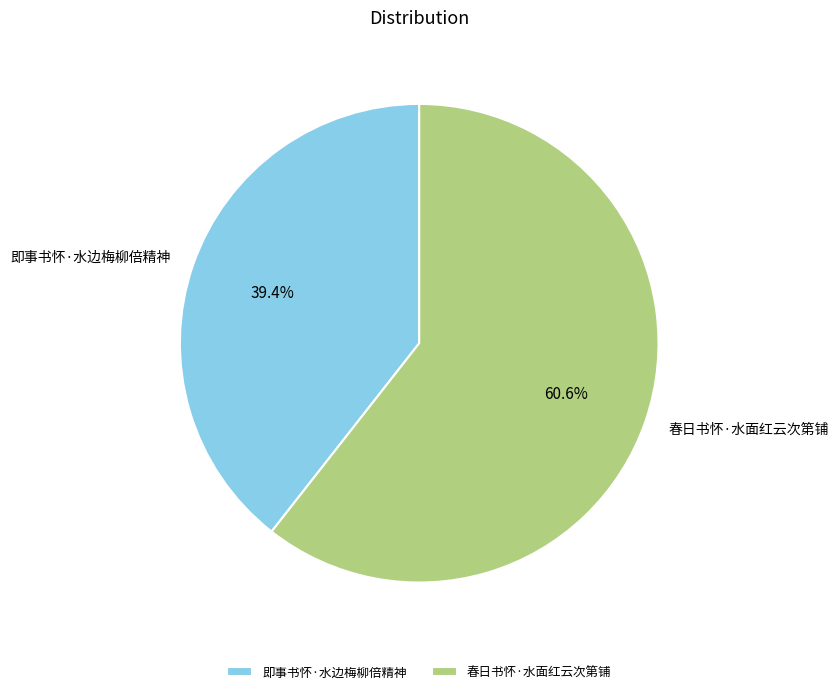

What is the ratio of the value at 即事书怀·水边梅柳倍精神 to the value at 春日书怀·水面红云次第铺?

0.7